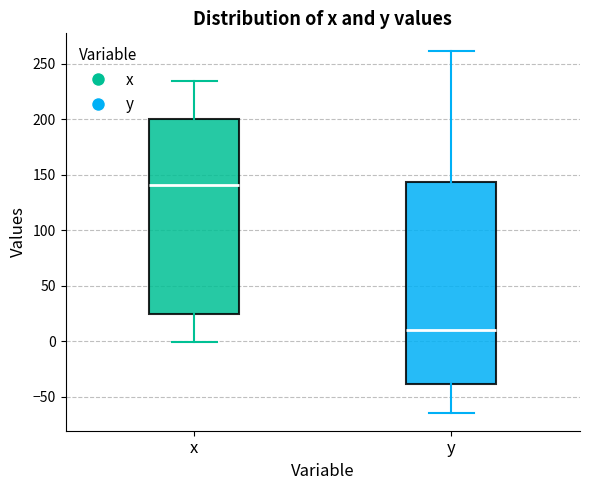

Reading left to right, transcribe this box plot: for each box, give where its median line is, the range the box spans, and where its two whiskers end, as read against the y-axis. The values are not printed on the chart, so give them approximately, as read against the axis.

x: median 140, box 25 to 200, whiskers 0 to 235
y: median 10, box -40 to 145, whiskers -65 to 260